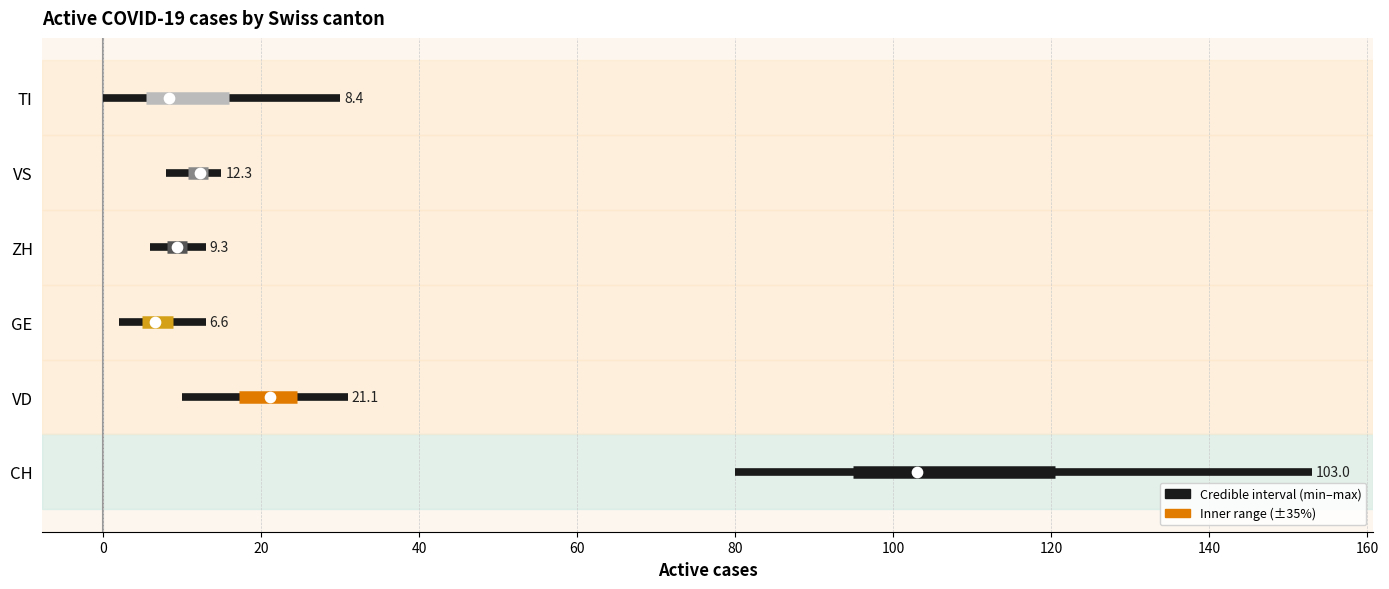

Which series has the widest spread of Y values?

CH